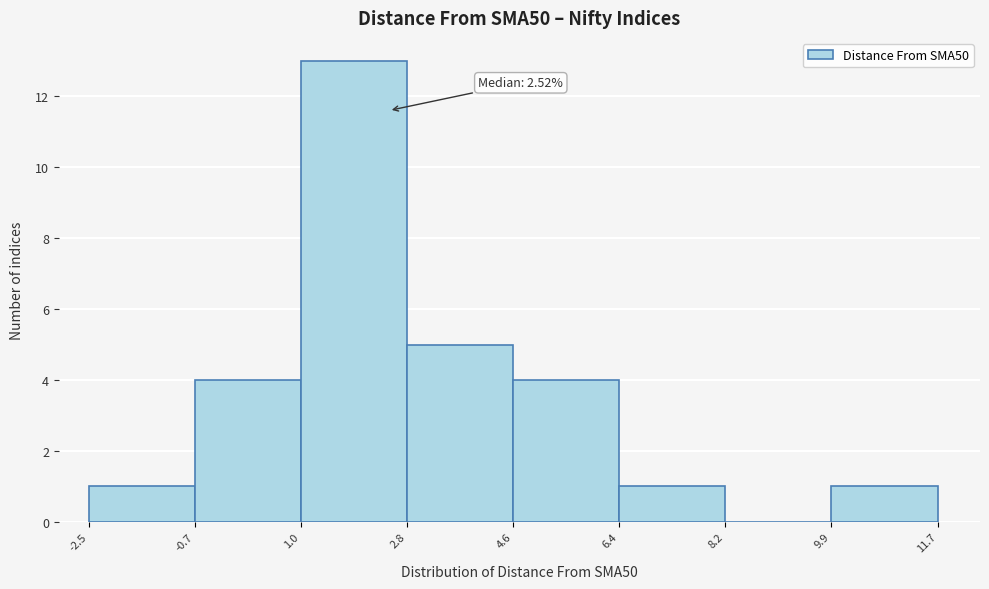

Over which range of the x-axis is the bar tallest?

1.0 to 2.8